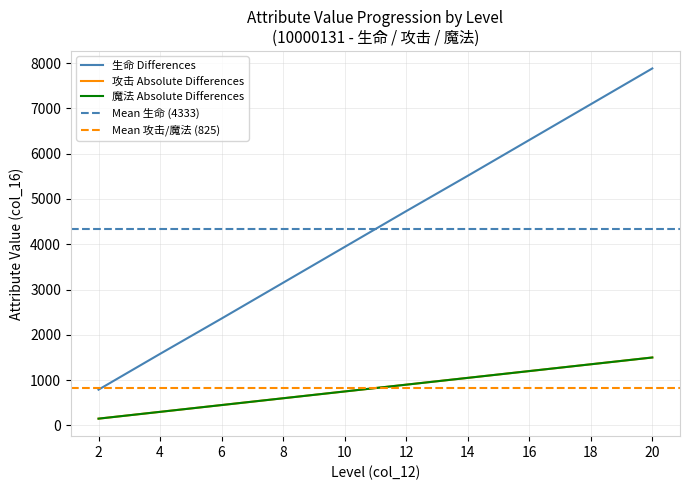

True or false: 攻击 (col_16) has a value of 1486 at 14.

False